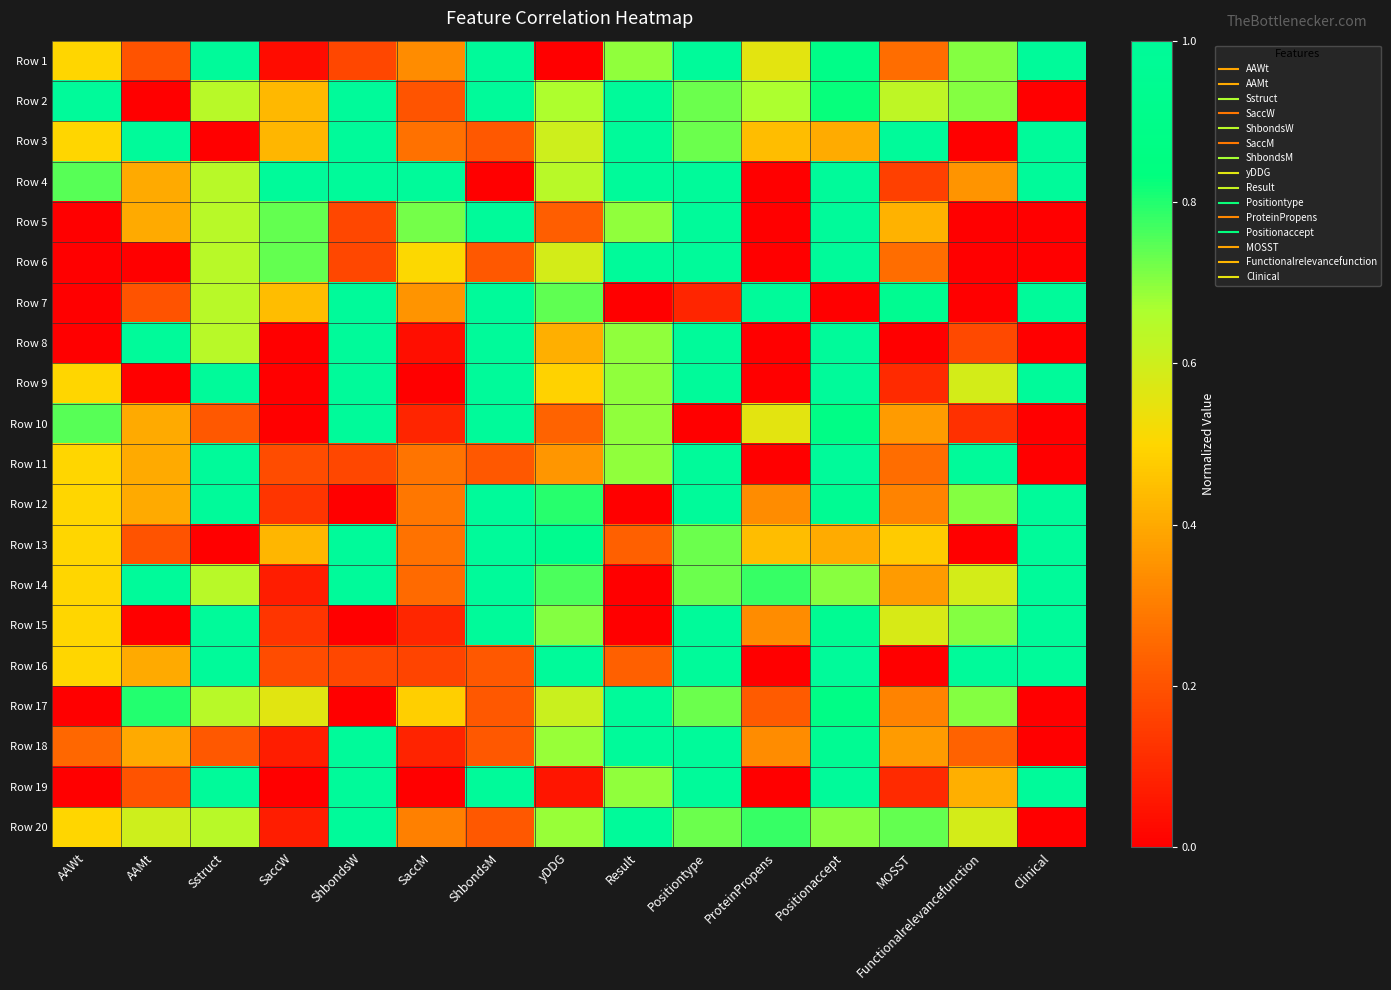

Reading left to right, list all the values displayed in this chart.

Row 1: AAWt=0.5	AAMt=0.2	Sstruct=1.0	SaccW=0.0	ShbondsW=0.2	SaccM=0.3	ShbondsM=1.0	yDDG=0.0	Result=0.7	Positiontype=1.0	ProteinPropens=0.6	Positionaccept=0.9	MOSST=0.3	Functionalrelevancefunction=0.7	Clinical=1.0
Row 2: AAWt=1.0	AAMt=0.0	Sstruct=0.6	SaccW=0.4	ShbondsW=1.0	SaccM=0.2	ShbondsM=1.0	yDDG=0.7	Result=1.0	Positiontype=0.7	ProteinPropens=0.7	Positionaccept=0.8	MOSST=0.6	Functionalrelevancefunction=0.7	Clinical=0.0
Row 3: AAWt=0.5	AAMt=1.0	Sstruct=0.0	SaccW=0.4	ShbondsW=1.0	SaccM=0.3	ShbondsM=0.2	yDDG=0.6	Result=1.0	Positiontype=0.7	ProteinPropens=0.4	Positionaccept=0.4	MOSST=1.0	Functionalrelevancefunction=0.0	Clinical=1.0
Row 4: AAWt=0.7	AAMt=0.4	Sstruct=0.6	SaccW=1.0	ShbondsW=1.0	SaccM=1.0	ShbondsM=0.0	yDDG=0.6	Result=1.0	Positiontype=1.0	ProteinPropens=0.0	Positionaccept=1.0	MOSST=0.2	Functionalrelevancefunction=0.4	Clinical=1.0
Row 5: AAWt=0.0	AAMt=0.4	Sstruct=0.6	SaccW=0.7	ShbondsW=0.2	SaccM=0.7	ShbondsM=1.0	yDDG=0.2	Result=0.7	Positiontype=1.0	ProteinPropens=0.0	Positionaccept=1.0	MOSST=0.4	Functionalrelevancefunction=0.0	Clinical=0.0
Row 6: AAWt=0.0	AAMt=0.0	Sstruct=0.6	SaccW=0.7	ShbondsW=0.2	SaccM=0.5	ShbondsM=0.2	yDDG=0.6	Result=1.0	Positiontype=1.0	ProteinPropens=0.0	Positionaccept=1.0	MOSST=0.3	Functionalrelevancefunction=0.0	Clinical=0.0
Row 7: AAWt=0.0	AAMt=0.2	Sstruct=0.6	SaccW=0.4	ShbondsW=1.0	SaccM=0.4	ShbondsM=1.0	yDDG=0.7	Result=0.0	Positiontype=0.1	ProteinPropens=1.0	Positionaccept=0.0	MOSST=0.9	Functionalrelevancefunction=0.0	Clinical=1.0
Row 8: AAWt=0.0	AAMt=1.0	Sstruct=0.6	SaccW=0.0	ShbondsW=1.0	SaccM=0.0	ShbondsM=1.0	yDDG=0.4	Result=0.7	Positiontype=1.0	ProteinPropens=0.0	Positionaccept=1.0	MOSST=0.0	Functionalrelevancefunction=0.2	Clinical=0.0
Row 9: AAWt=0.5	AAMt=0.0	Sstruct=1.0	SaccW=0.0	ShbondsW=1.0	SaccM=0.0	ShbondsM=1.0	yDDG=0.5	Result=0.7	Positiontype=1.0	ProteinPropens=0.0	Positionaccept=1.0	MOSST=0.1	Functionalrelevancefunction=0.6	Clinical=1.0
Row 10: AAWt=0.7	AAMt=0.4	Sstruct=0.2	SaccW=0.0	ShbondsW=1.0	SaccM=0.1	ShbondsM=1.0	yDDG=0.2	Result=0.7	Positiontype=0.0	ProteinPropens=0.6	Positionaccept=0.9	MOSST=0.4	Functionalrelevancefunction=0.1	Clinical=0.0
Row 11: AAWt=0.5	AAMt=0.4	Sstruct=1.0	SaccW=0.2	ShbondsW=0.2	SaccM=0.3	ShbondsM=0.2	yDDG=0.4	Result=0.7	Positiontype=1.0	ProteinPropens=0.0	Positionaccept=1.0	MOSST=0.3	Functionalrelevancefunction=1.0	Clinical=0.0
Row 12: AAWt=0.5	AAMt=0.4	Sstruct=1.0	SaccW=0.1	ShbondsW=0.0	SaccM=0.3	ShbondsM=1.0	yDDG=0.8	Result=0.0	Positiontype=1.0	ProteinPropens=0.3	Positionaccept=1.0	MOSST=0.3	Functionalrelevancefunction=0.7	Clinical=1.0
Row 13: AAWt=0.5	AAMt=0.2	Sstruct=0.0	SaccW=0.4	ShbondsW=1.0	SaccM=0.3	ShbondsM=1.0	yDDG=0.9	Result=0.2	Positiontype=0.7	ProteinPropens=0.4	Positionaccept=0.4	MOSST=0.5	Functionalrelevancefunction=0.0	Clinical=1.0
Row 14: AAWt=0.5	AAMt=1.0	Sstruct=0.6	SaccW=0.1	ShbondsW=1.0	SaccM=0.3	ShbondsM=1.0	yDDG=0.8	Result=0.0	Positiontype=0.7	ProteinPropens=0.8	Positionaccept=0.7	MOSST=0.4	Functionalrelevancefunction=0.6	Clinical=1.0
Row 15: AAWt=0.5	AAMt=0.0	Sstruct=1.0	SaccW=0.1	ShbondsW=0.0	SaccM=0.1	ShbondsM=1.0	yDDG=0.7	Result=0.0	Positiontype=1.0	ProteinPropens=0.3	Positionaccept=1.0	MOSST=0.6	Functionalrelevancefunction=0.7	Clinical=1.0
Row 16: AAWt=0.5	AAMt=0.4	Sstruct=1.0	SaccW=0.2	ShbondsW=0.2	SaccM=0.2	ShbondsM=0.2	yDDG=1.0	Result=0.2	Positiontype=1.0	ProteinPropens=0.0	Positionaccept=1.0	MOSST=0.0	Functionalrelevancefunction=1.0	Clinical=1.0
Row 17: AAWt=0.0	AAMt=0.8	Sstruct=0.6	SaccW=0.6	ShbondsW=0.0	SaccM=0.5	ShbondsM=0.2	yDDG=0.6	Result=1.0	Positiontype=0.7	ProteinPropens=0.2	Positionaccept=0.9	MOSST=0.3	Functionalrelevancefunction=0.7	Clinical=0.0
Row 18: AAWt=0.2	AAMt=0.4	Sstruct=0.2	SaccW=0.1	ShbondsW=1.0	SaccM=0.1	ShbondsM=0.2	yDDG=0.7	Result=1.0	Positiontype=1.0	ProteinPropens=0.3	Positionaccept=1.0	MOSST=0.4	Functionalrelevancefunction=0.2	Clinical=0.0
Row 19: AAWt=0.0	AAMt=0.2	Sstruct=1.0	SaccW=0.0	ShbondsW=1.0	SaccM=0.0	ShbondsM=1.0	yDDG=0.1	Result=0.7	Positiontype=1.0	ProteinPropens=0.0	Positionaccept=1.0	MOSST=0.1	Functionalrelevancefunction=0.4	Clinical=1.0
Row 20: AAWt=0.5	AAMt=0.6	Sstruct=0.6	SaccW=0.1	ShbondsW=1.0	SaccM=0.3	ShbondsM=0.2	yDDG=0.7	Result=1.0	Positiontype=0.7	ProteinPropens=0.8	Positionaccept=0.7	MOSST=0.7	Functionalrelevancefunction=0.6	Clinical=0.0